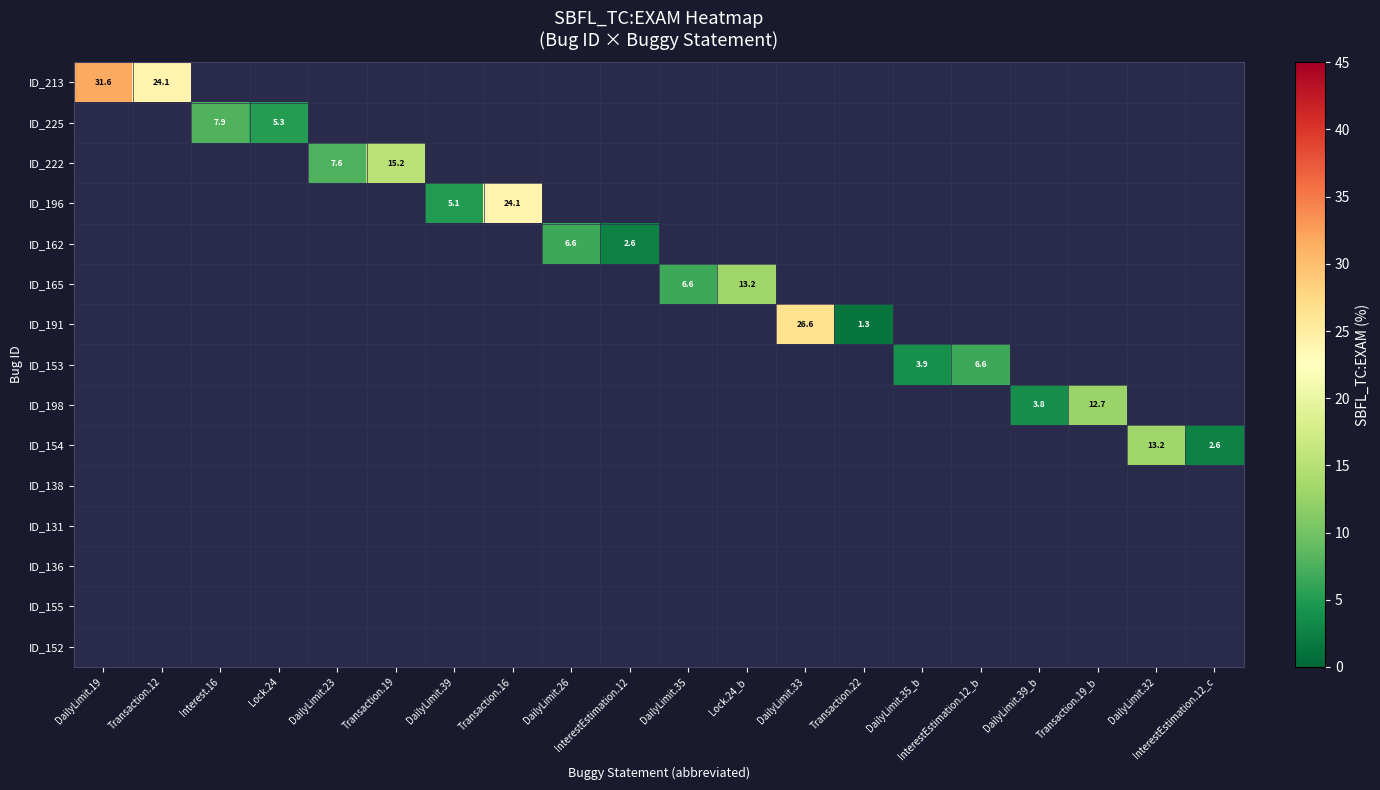

At how many categories does at least one series exceed 11?

8